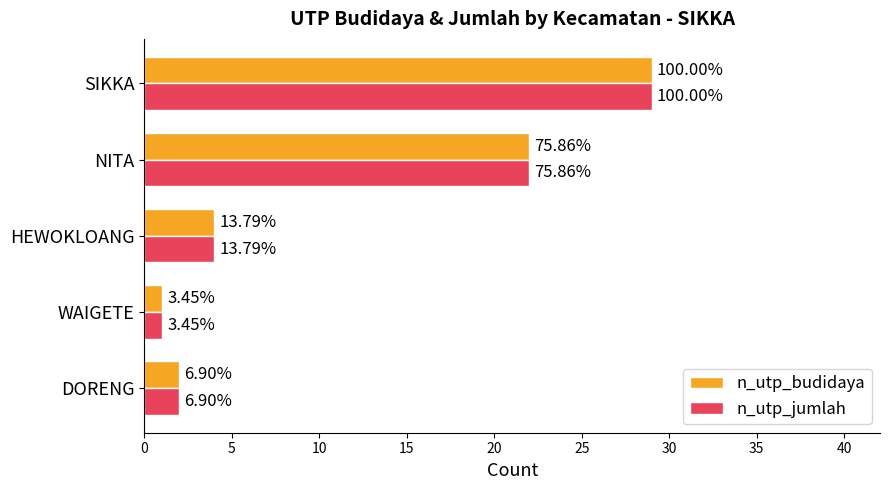

What are all the series names shown in the legend?

n_utp_budidaya, n_utp_jumlah